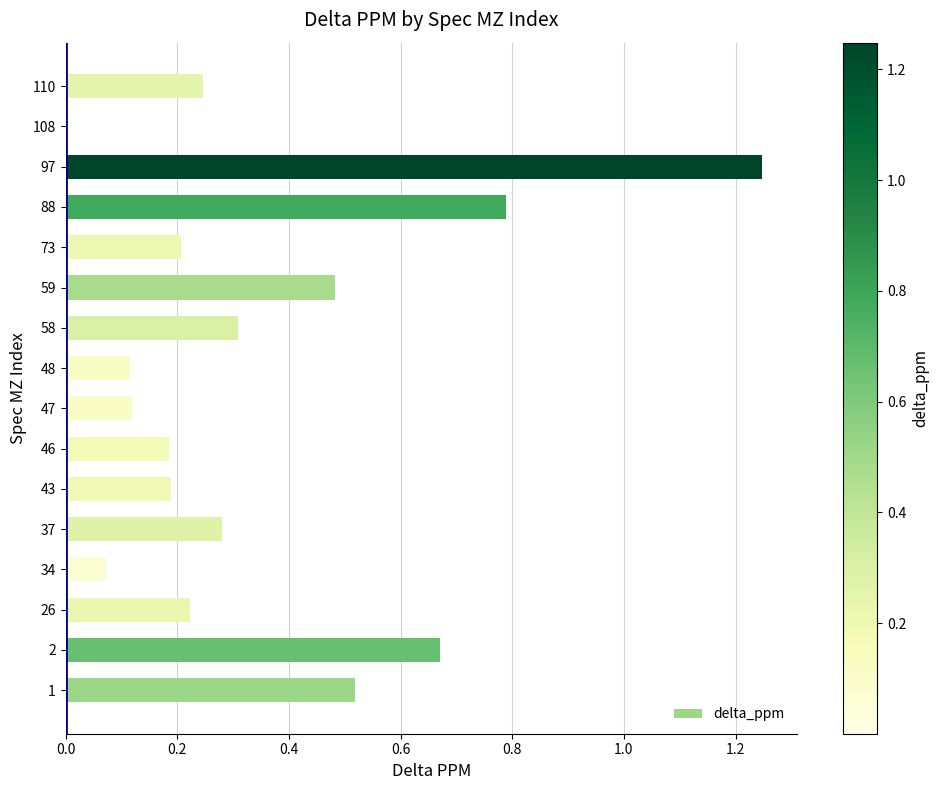

What is the change in value from 26 to 97?

+1.0